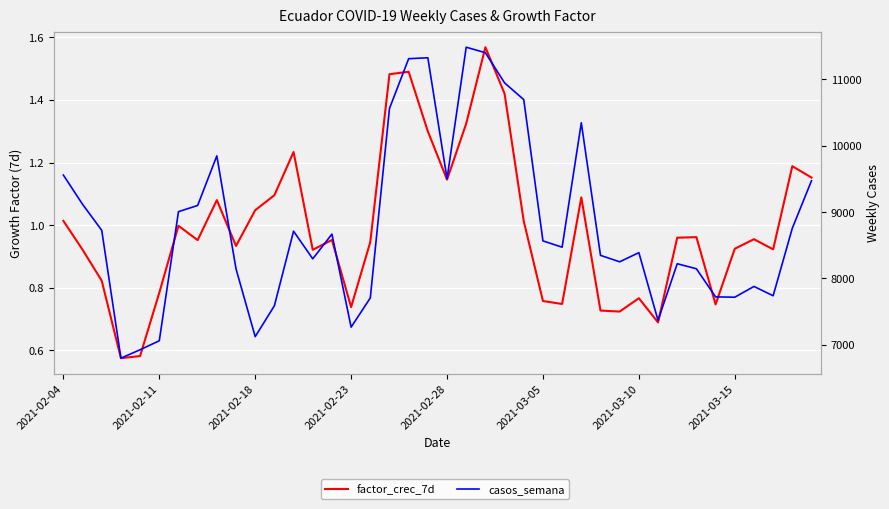

At which label does casos_semana first exceed 8566?

2021-02-04